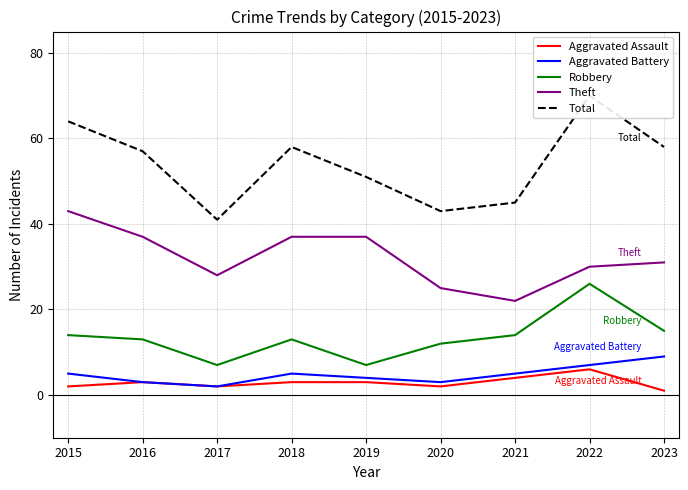

Where is the first local minimum for Total?

2017